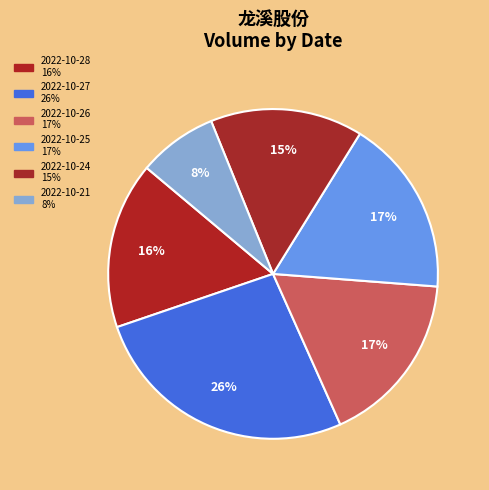

To the nearest percent, what portion does 2022-10-27 represent?

26%